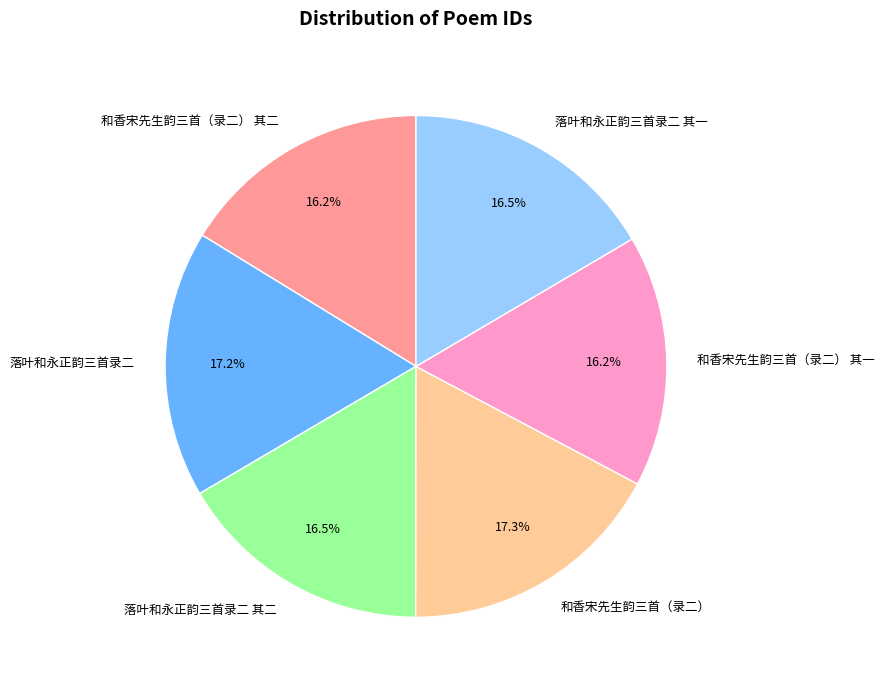

True or false: 落叶和永正韵三首录二 accounts for 28% of the total.

False